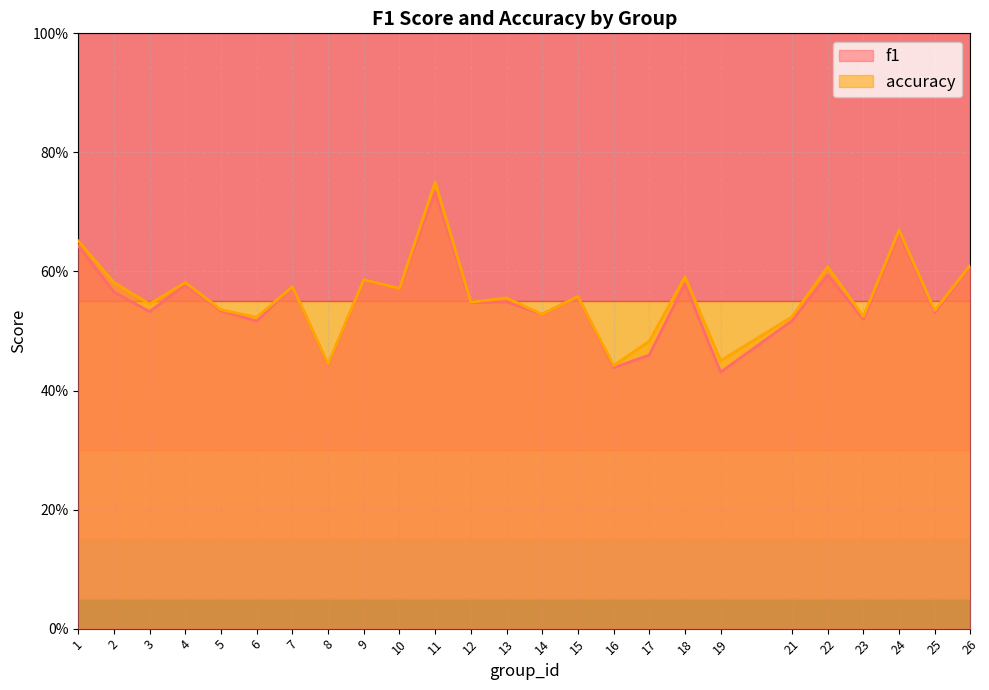

What is the difference between the maximum and second lowest values in the f1 series?

0.3